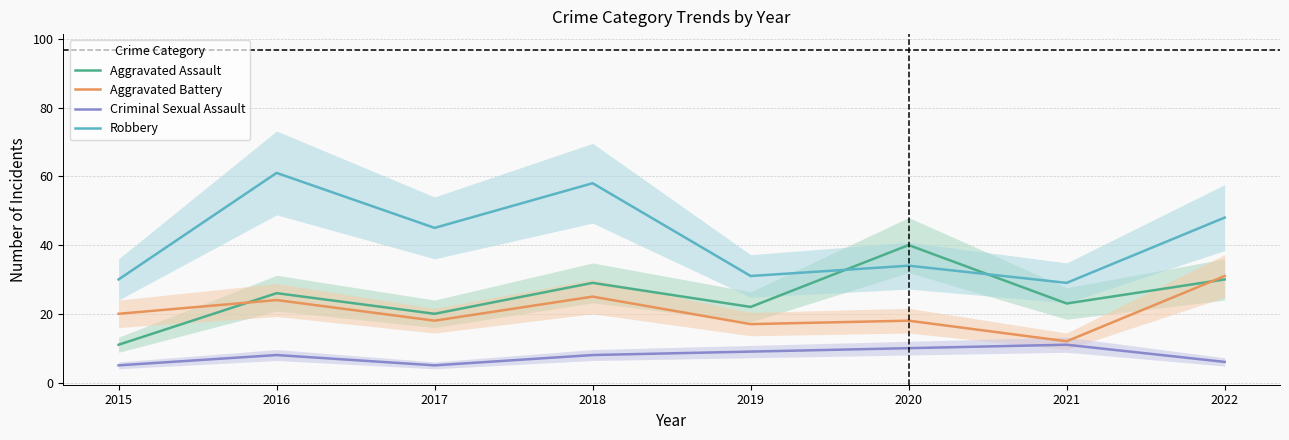

At how many categories does at least one series exceed 55?

2